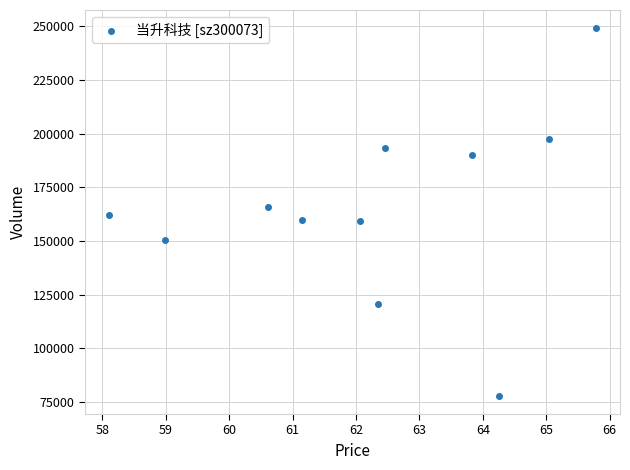

What is the range of Y values (max minus min)?

171155